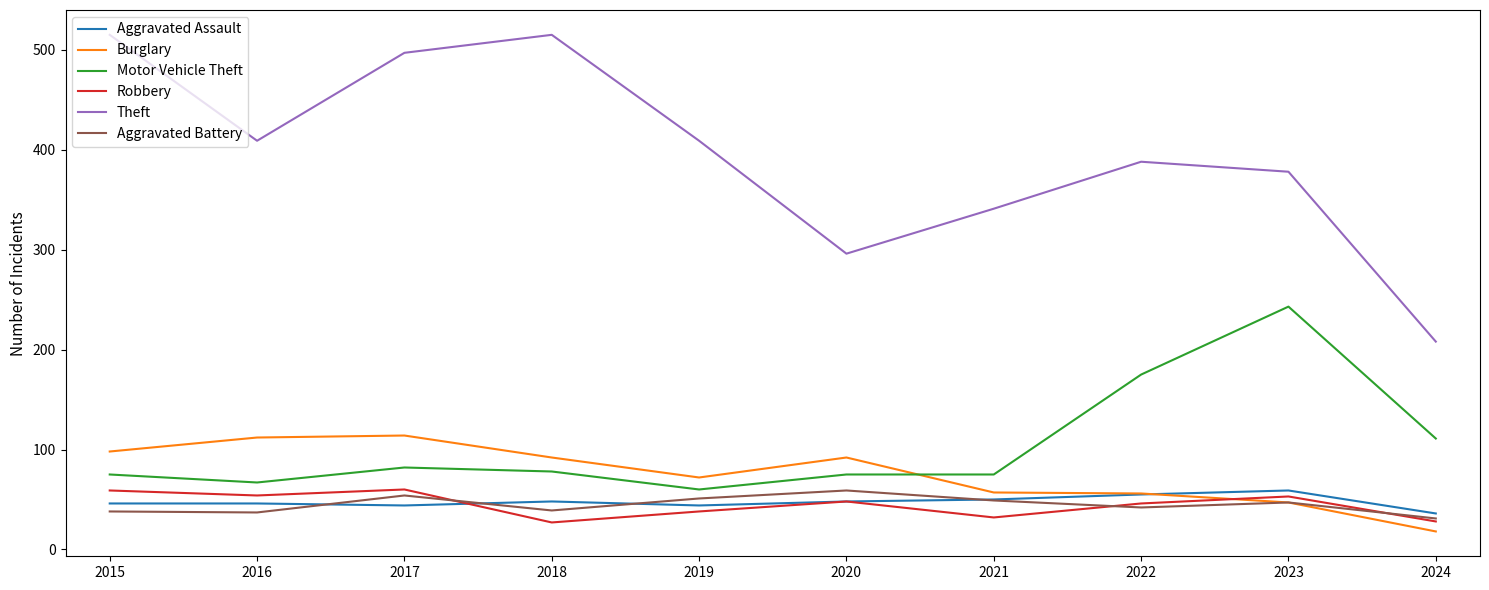

How many distinct data groups are displayed?

6